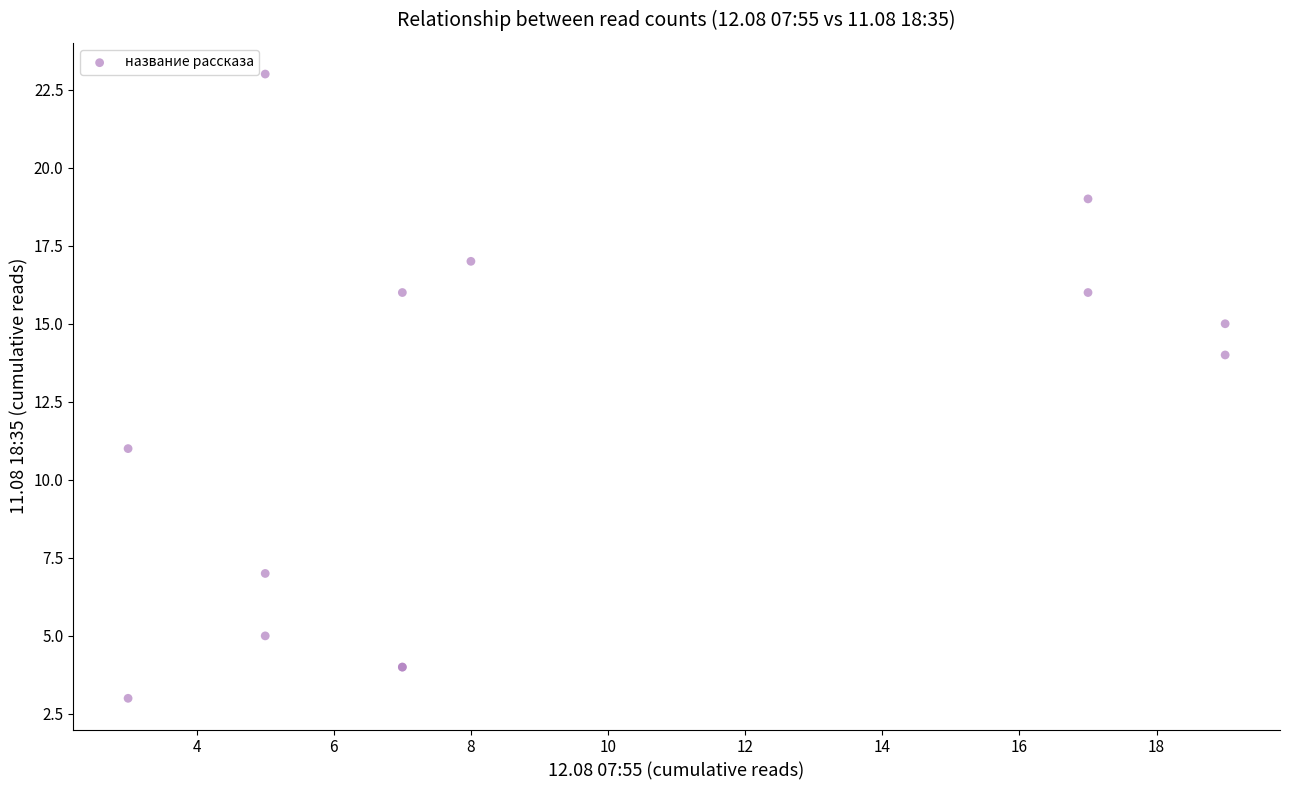

What Y value in the scatter plot is closest to 13?

14